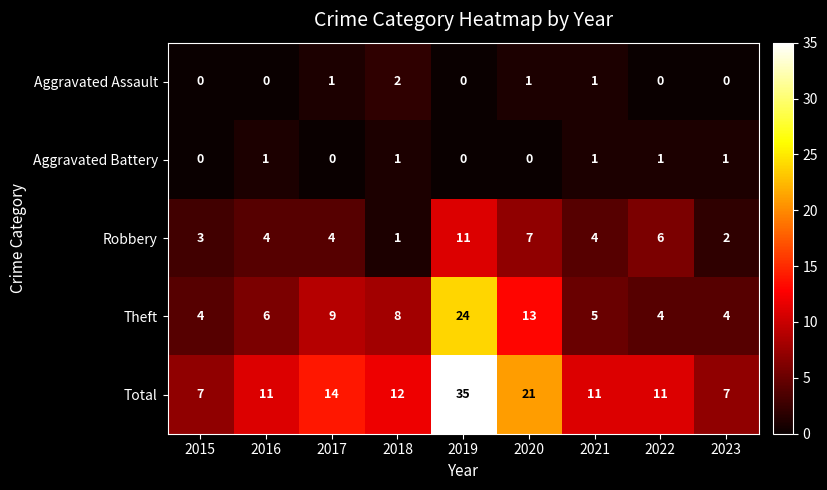

What is the total value across all series at 2019?

70